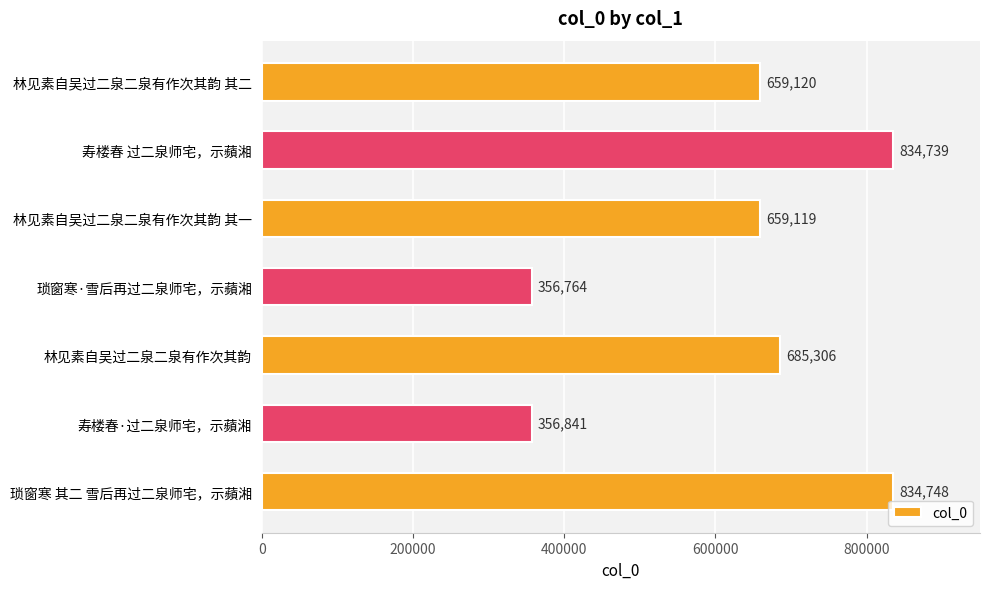

What is the average value?

626662